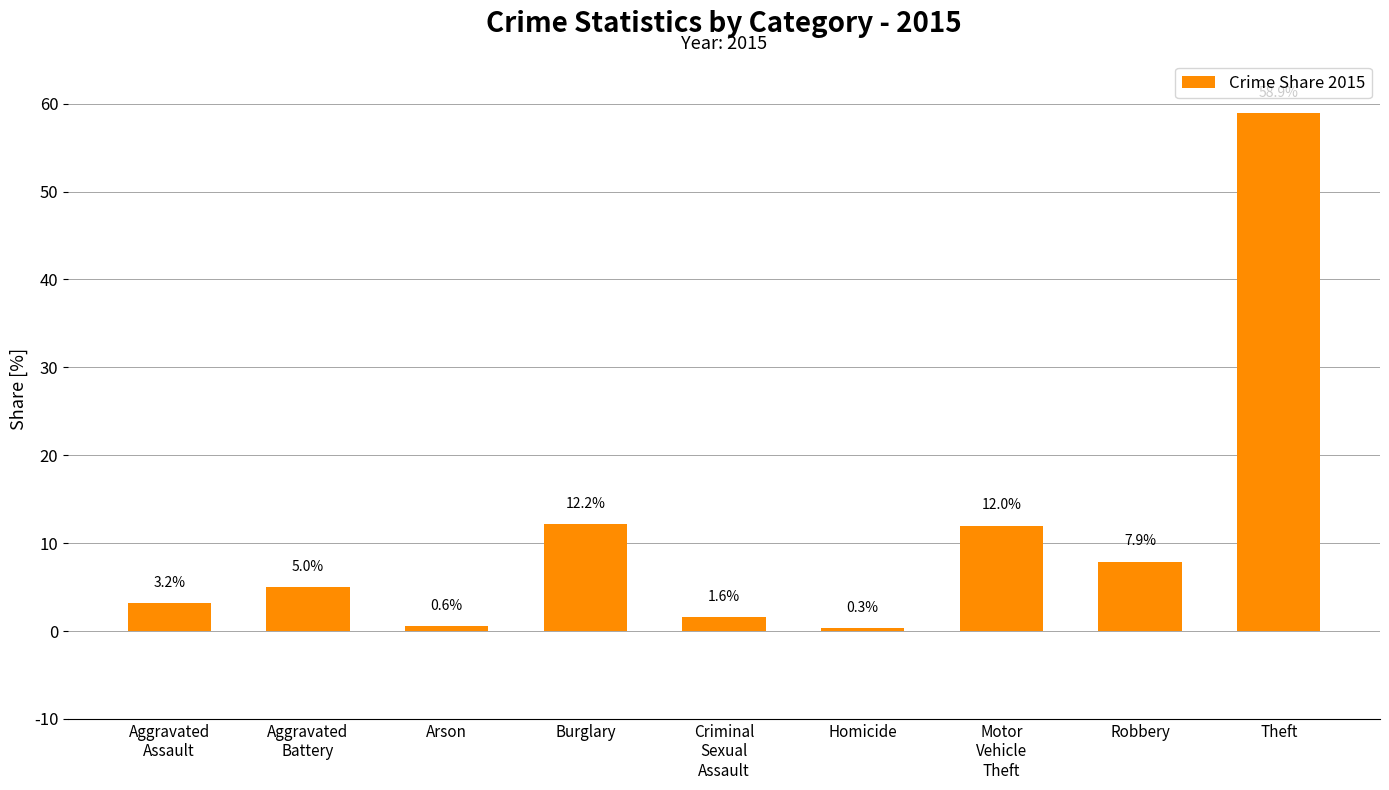

Which category has the highest value across all series?

Theft